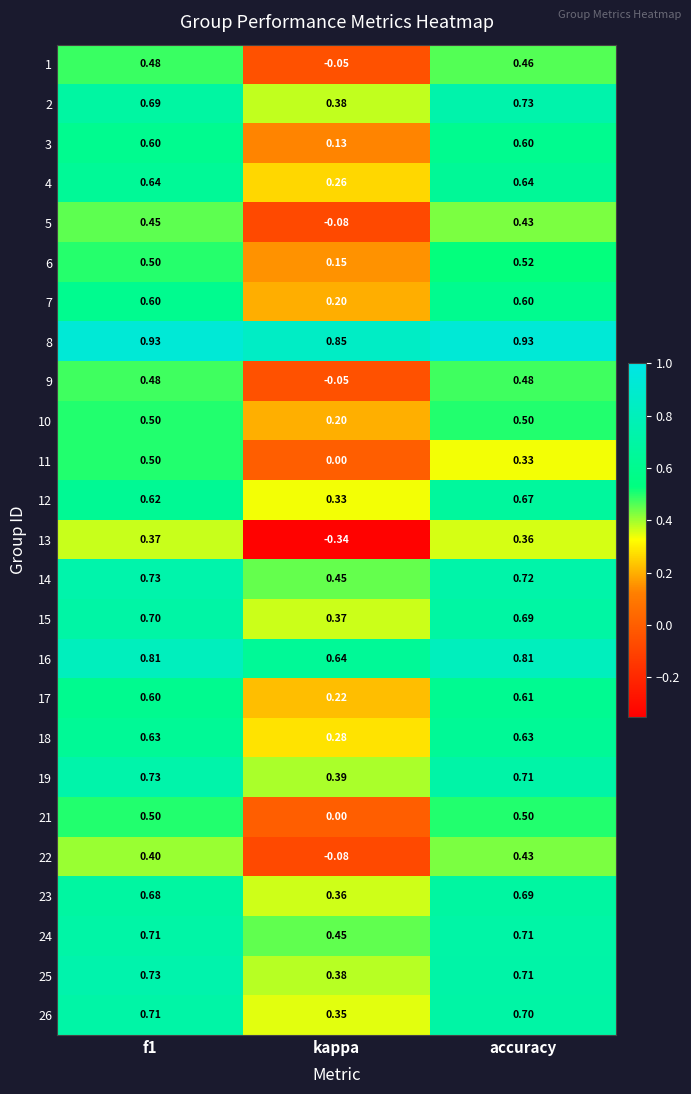

Where is 4 nearest to the value 0?

kappa